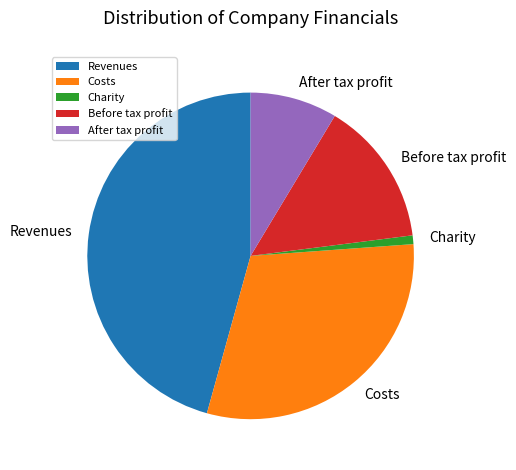

Is it true that After tax profit is 20% of the pie?

False